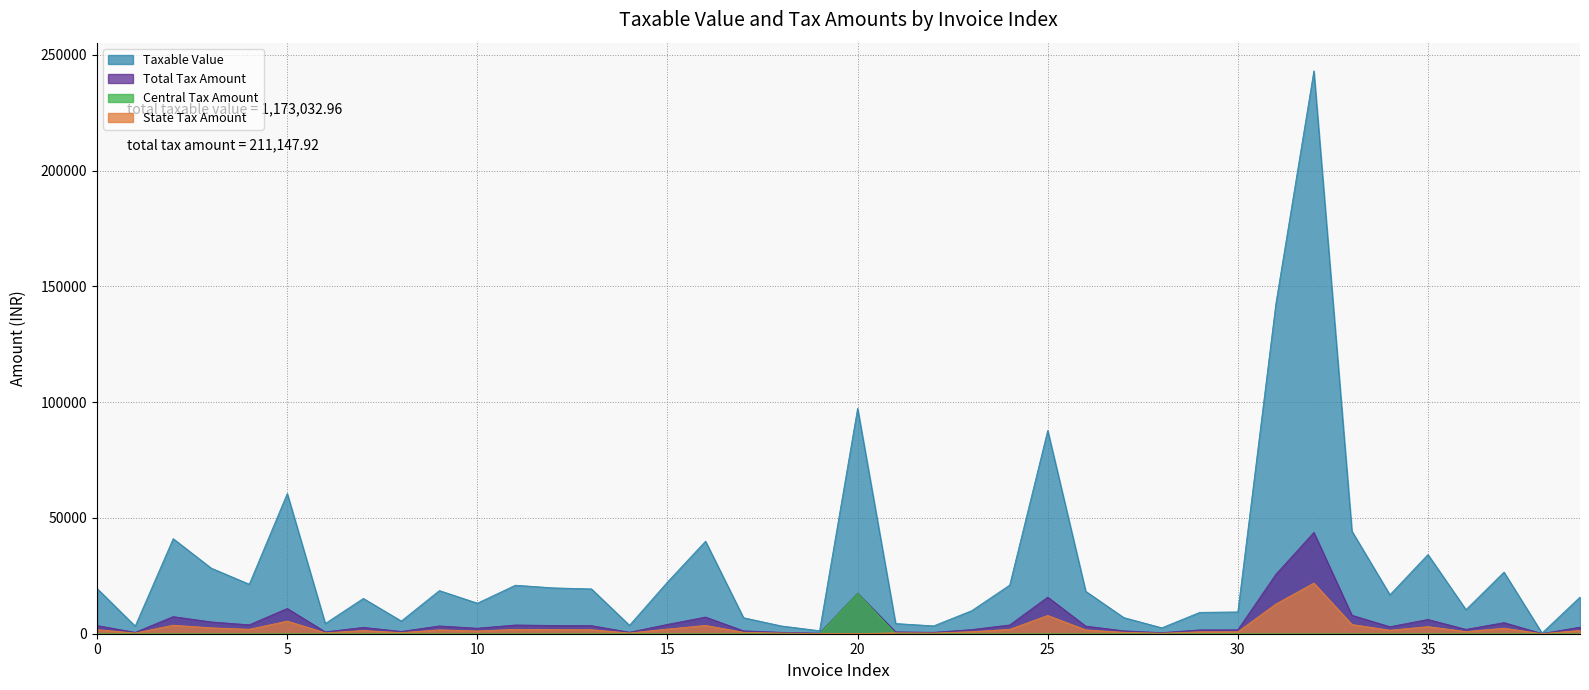

How many lines are shown in the chart?

4